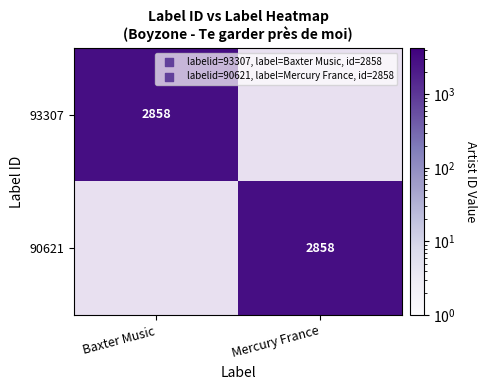

At which category is the sum across all series the highest?

Baxter Music